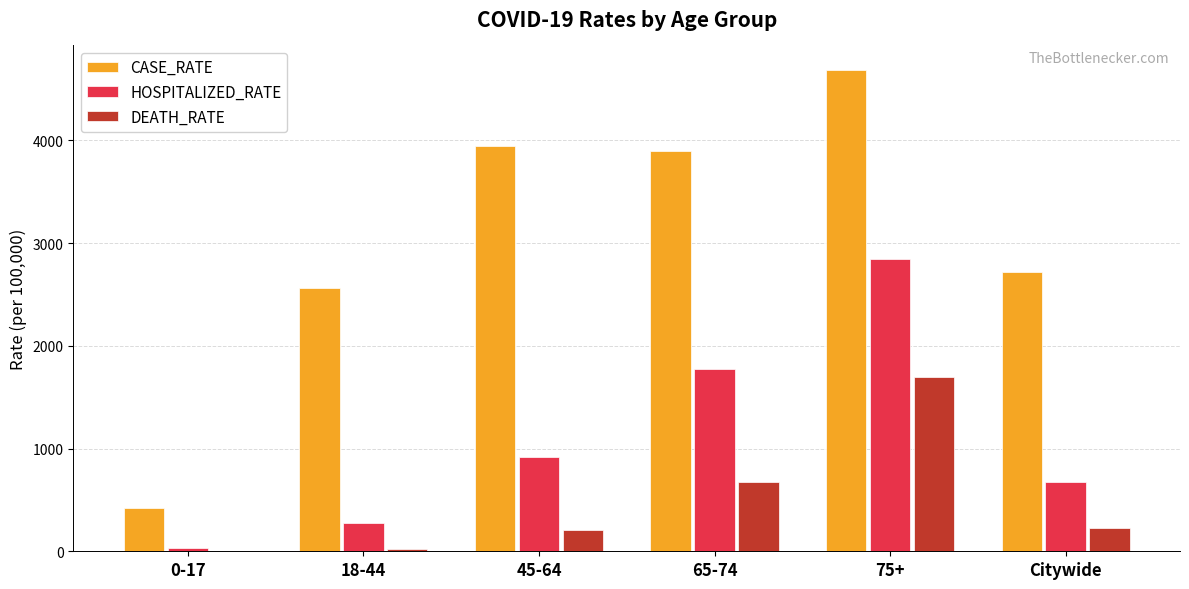

Is the value of CASE_RATE at 75+ greater than the value of HOSPITALIZED_RATE at 18-44?

Yes